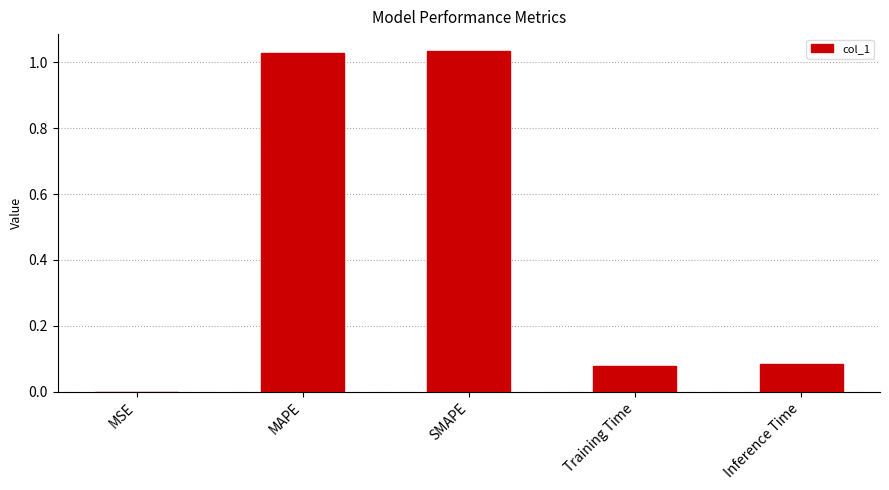

The value at MAPE is 0.5. True or false?

False